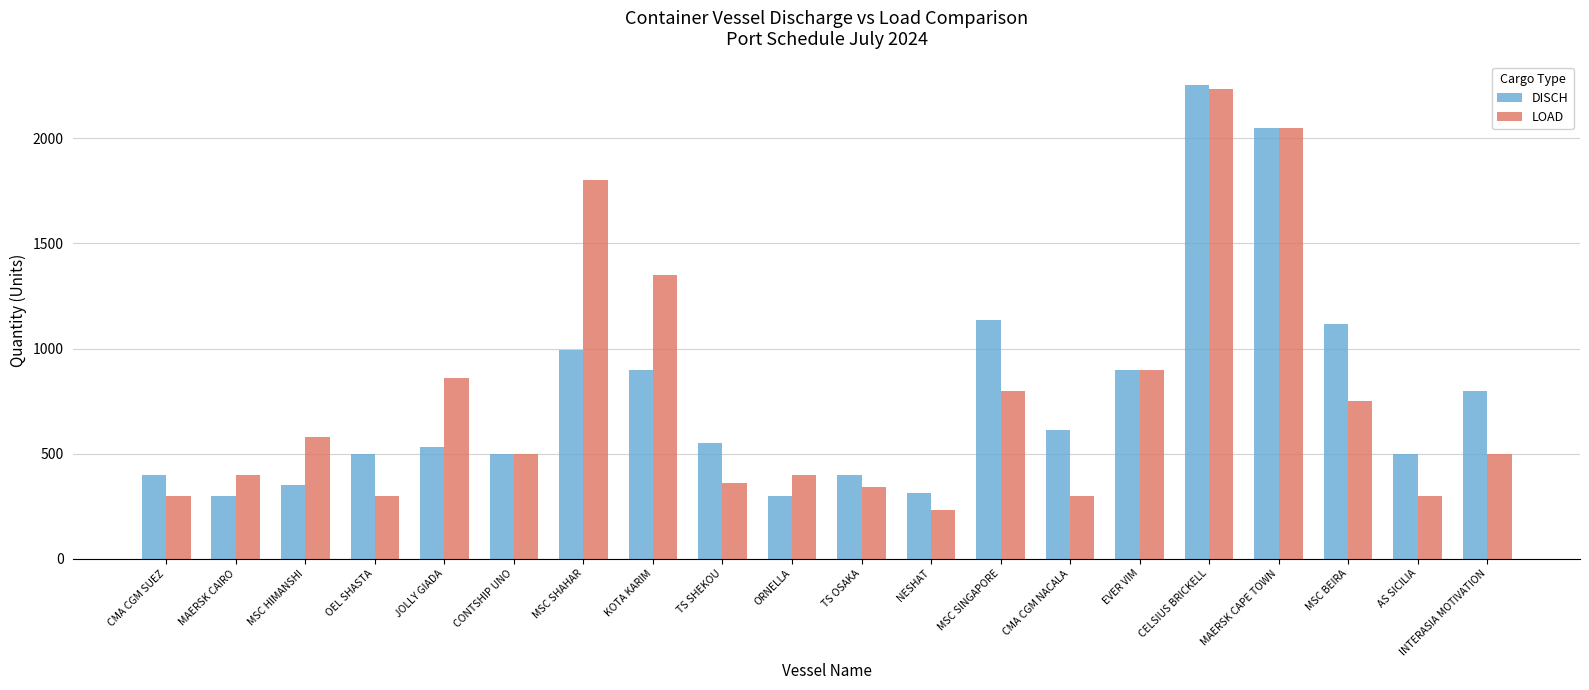

Rank the series by their maximum value, from highest to lowest.

DISCH, LOAD